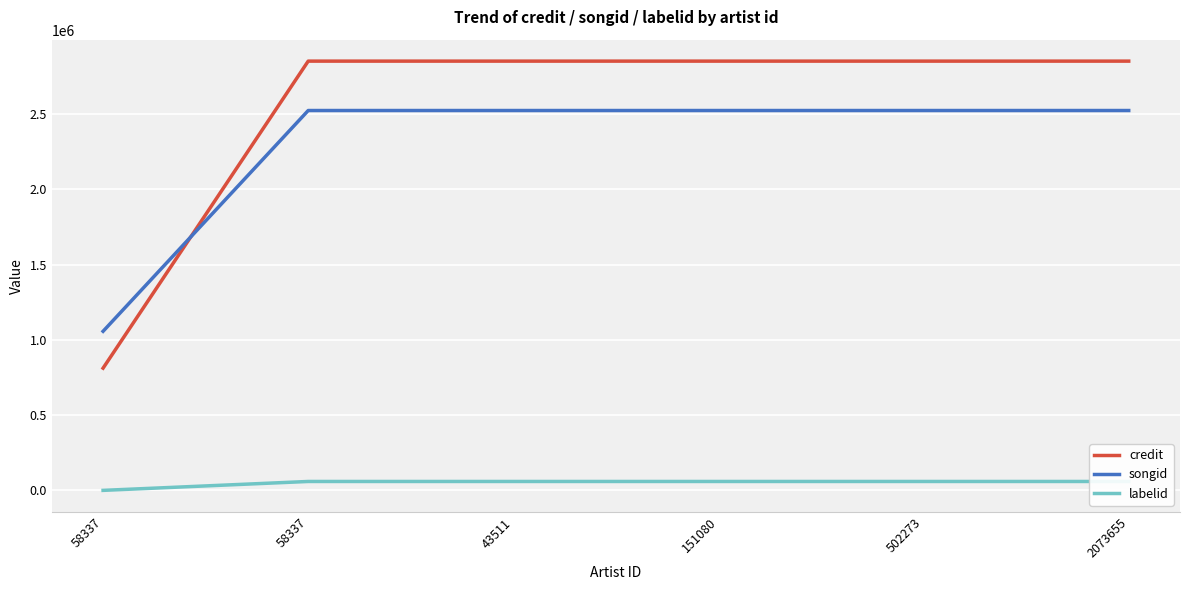

What is the difference between the second highest and minimum values in the songid series?

1466741